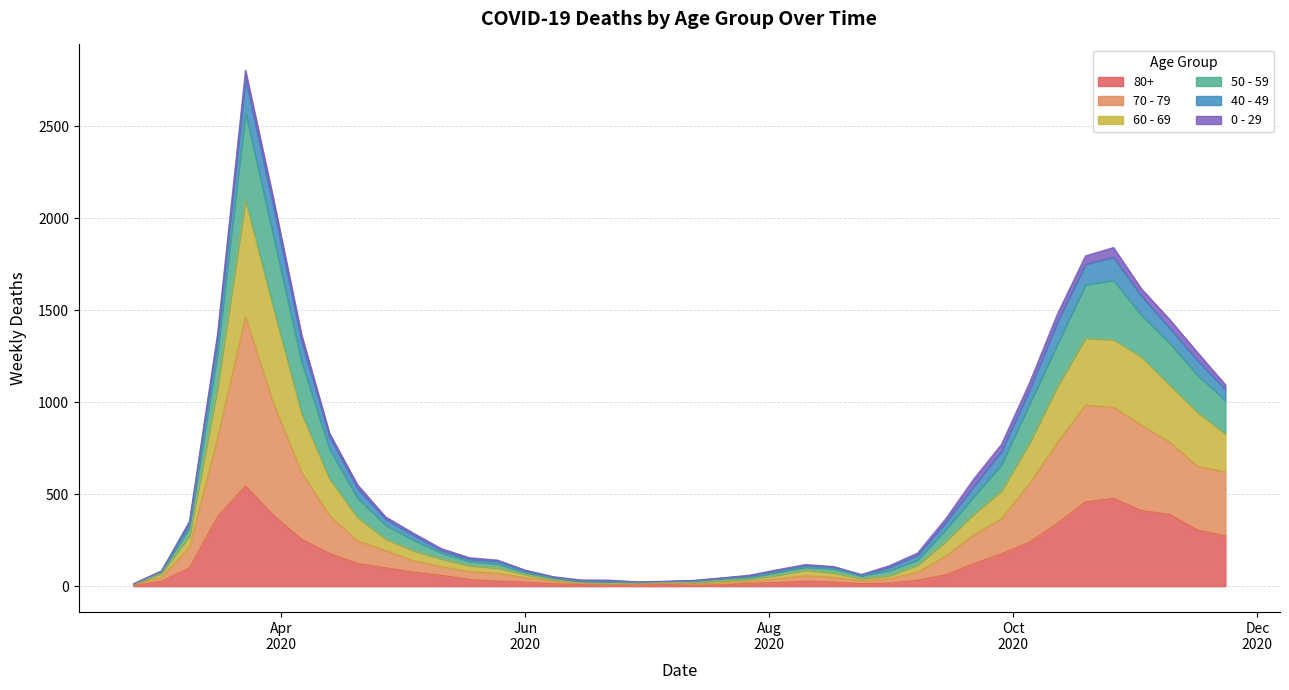

What are all the series names shown in the legend?

80+, 70 - 79, 60 - 69, 50 - 59, 40 - 49, 0 - 29